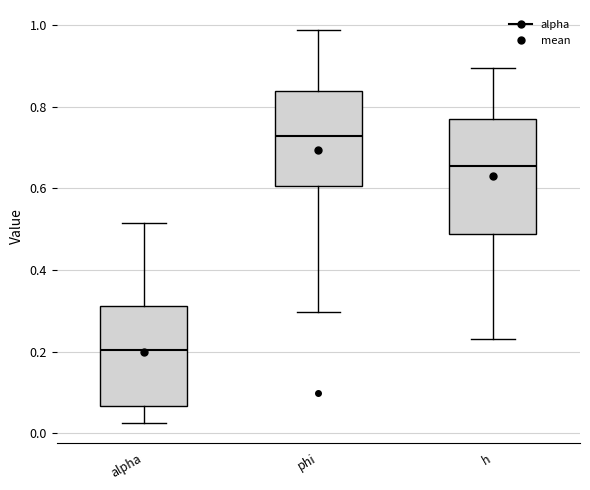

Reading left to right, transcribe this box plot: for each box, give where its median line is, the range the box spans, and where its two whiskers end, as read against the y-axis. The values are not printed on the chart, so give them approximately, as read against the axis.

alpha: median 0.20, box 0.06 to 0.32, whiskers 0.02 to 0.52
phi: median 0.72, box 0.60 to 0.84, whiskers 0.30 to 0.98
h: median 0.66, box 0.48 to 0.78, whiskers 0.24 to 0.90